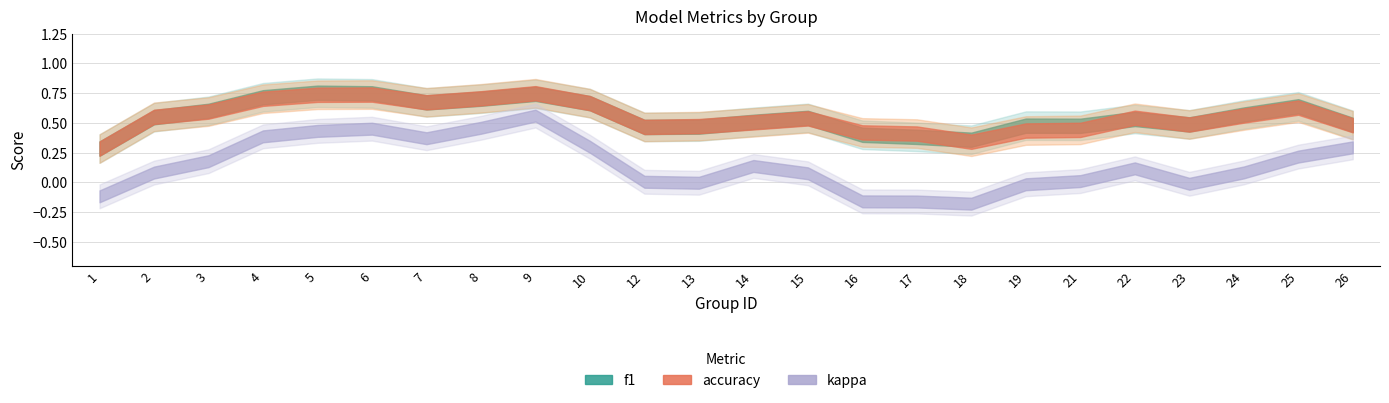

Read the accuracy value at 8.

0.6